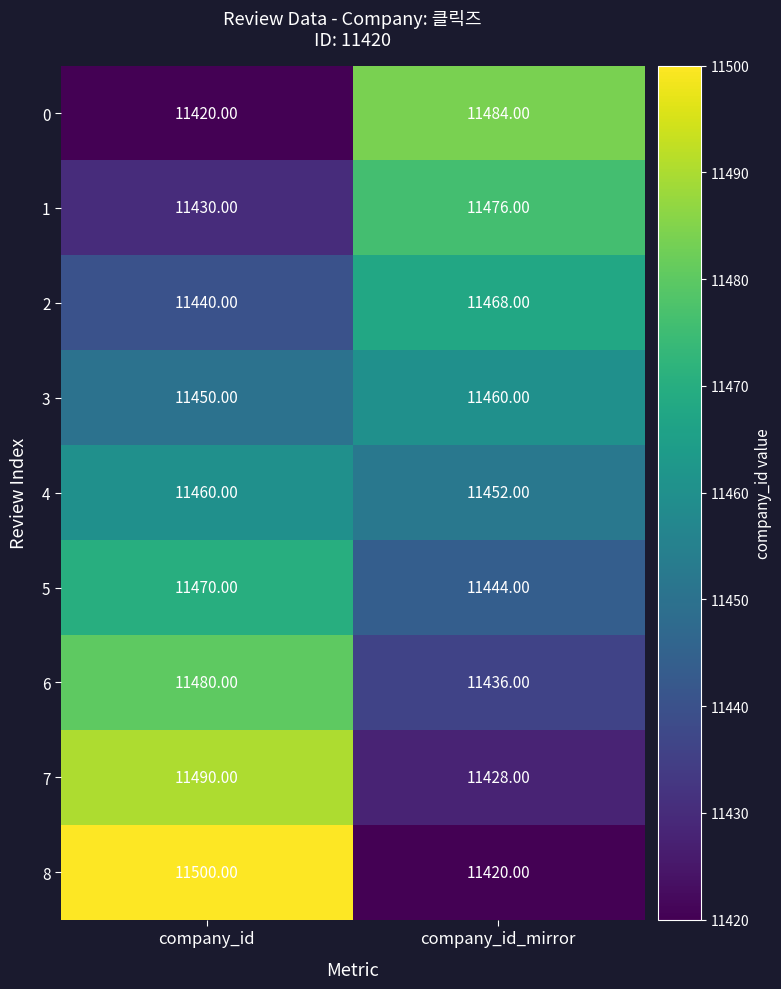

At company_id_mirror, list the series in order from smallest to largest.

8, 7, 6, 5, 4, 3, 2, 1, 0